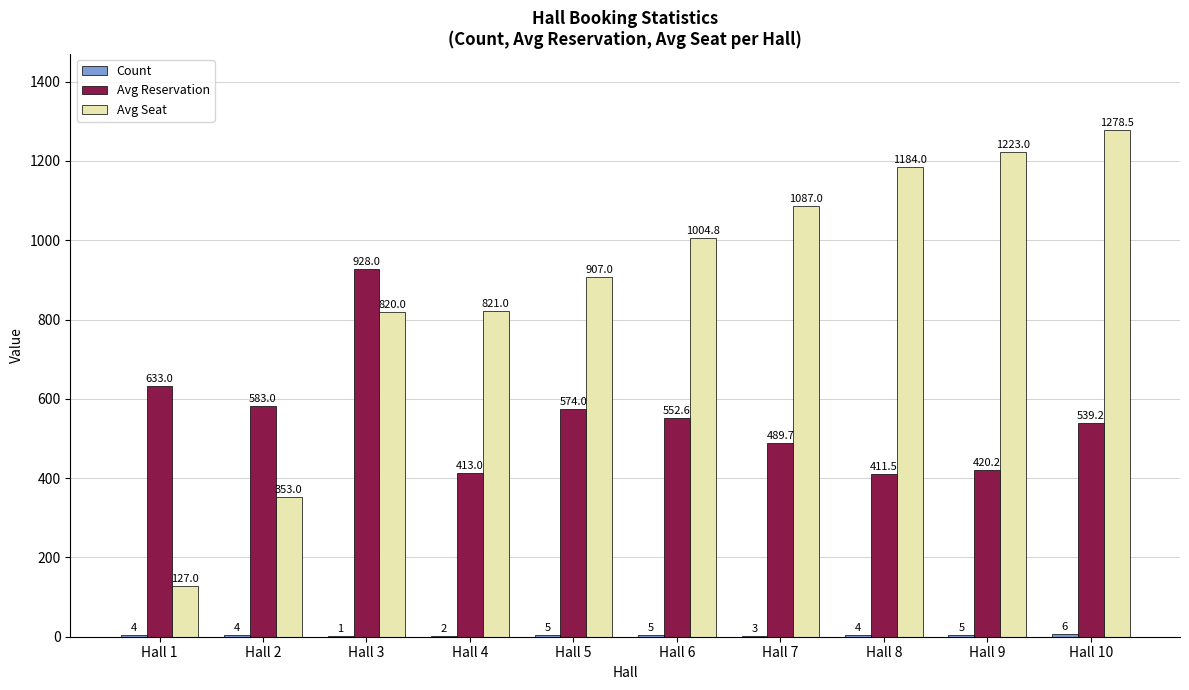

What is the sum of the Avg Reservation values at Hall 5 and Hall 6?

1126.6